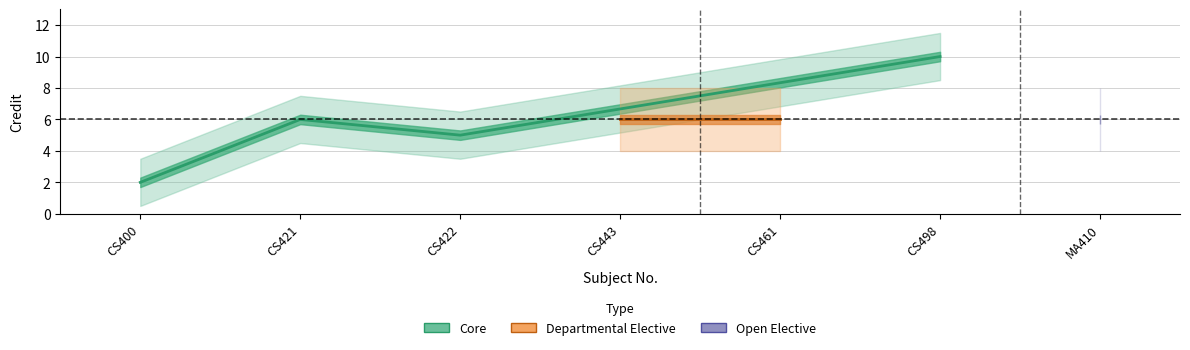

Which has a higher value, CS422 or CS400?

CS422